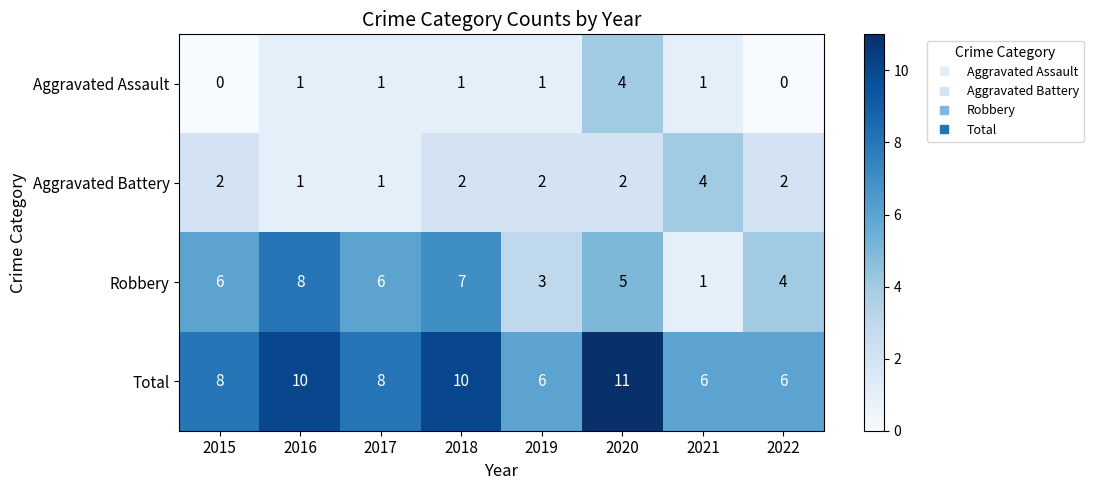

Rank the series at 2018 from lowest to highest value.

Aggravated Assault, Aggravated Battery, Robbery, Total